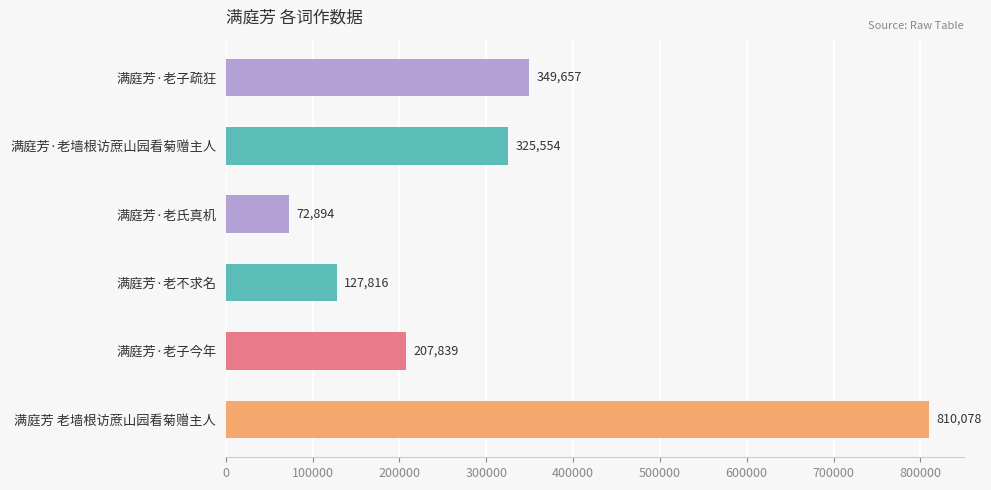

Which label corresponds to the largest value in the chart?

满庭芳 老墙根访蔗山园看菊赠主人